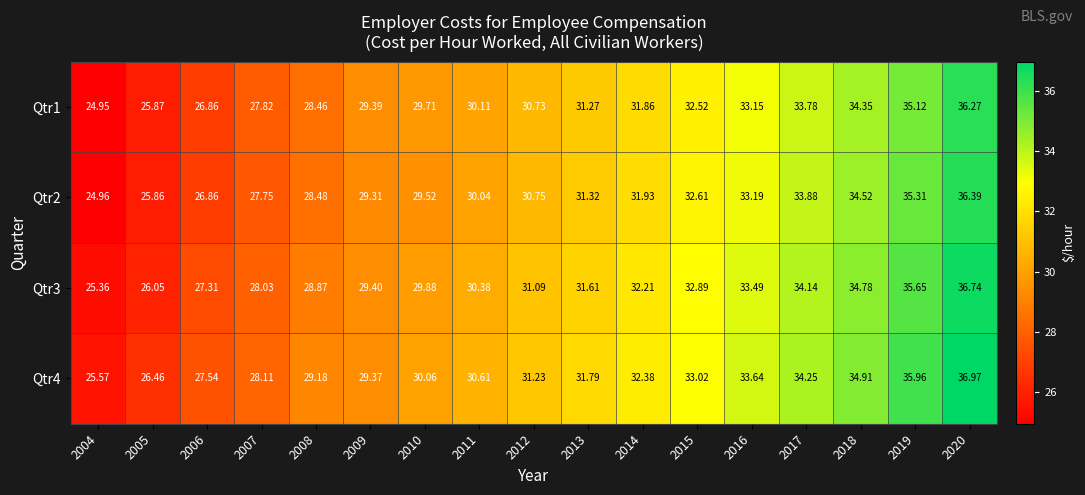

Count the number of data series in this chart.

4